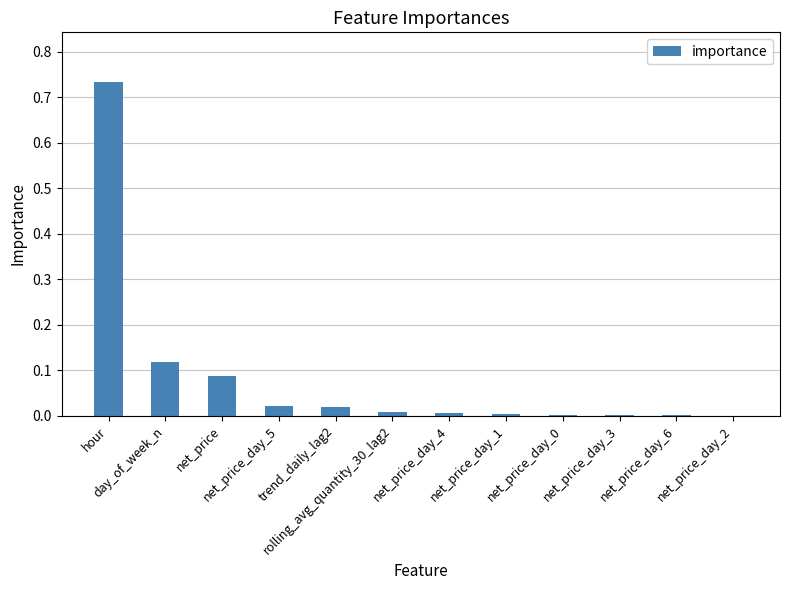

What is the sum of all values?

1.0